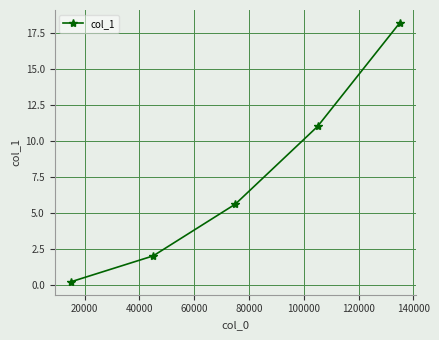

What is the average value?

7.4